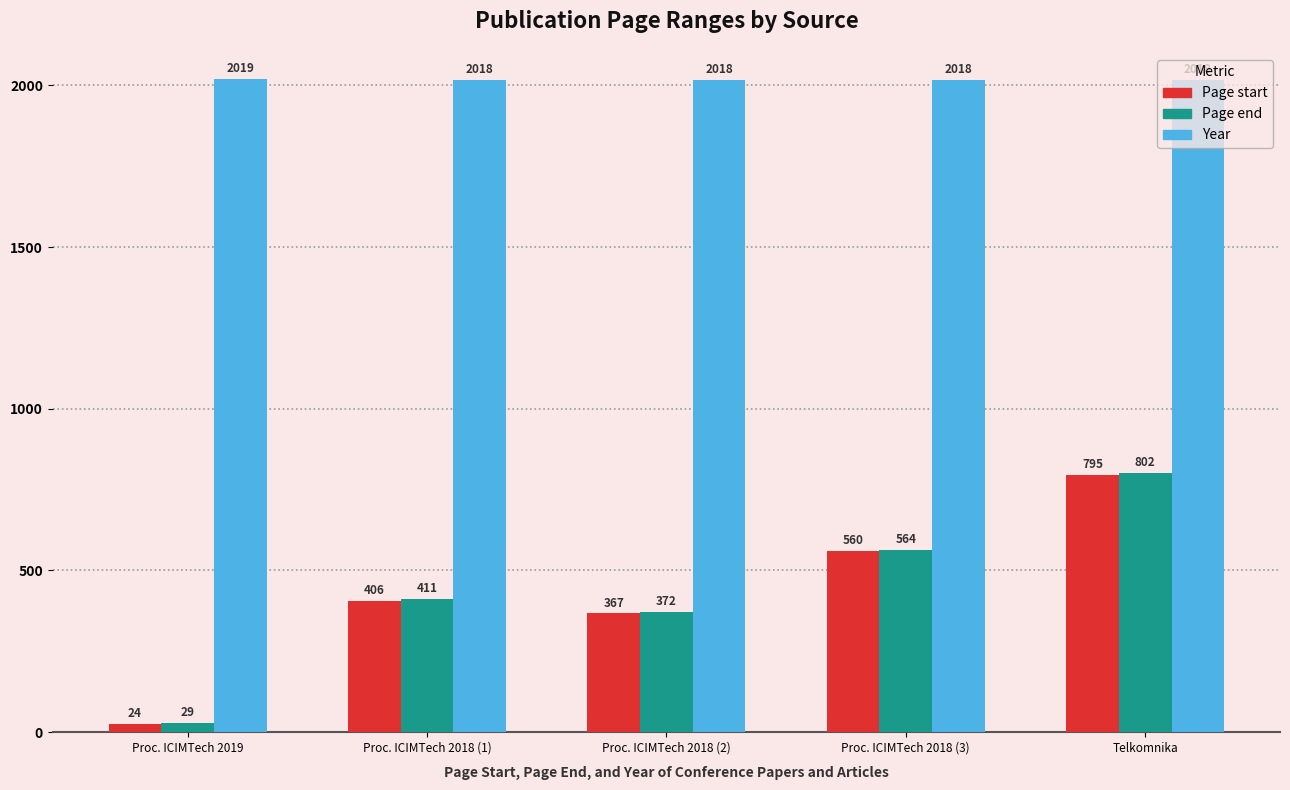

Is the value of Page end at Proc. ICIMTech 2018 (1) greater than the value of Page start at Proc. ICIMTech 2018 (1)?

Yes